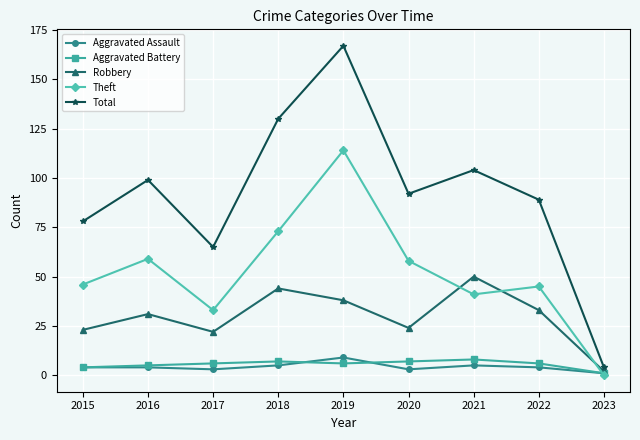

Which series has the widest spread of values?

Total